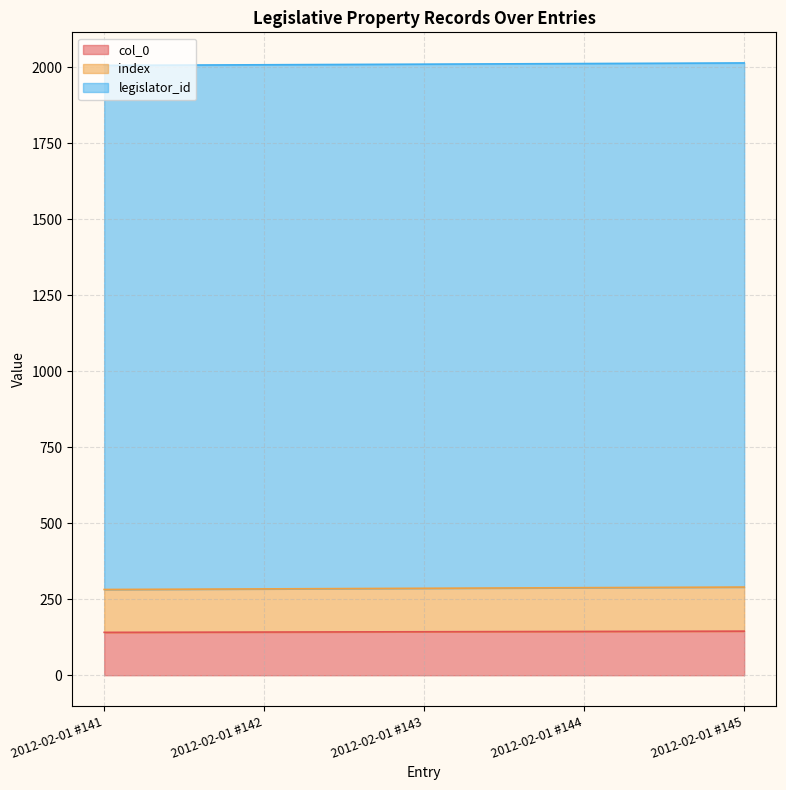

What is the minimum value for col_0?

141